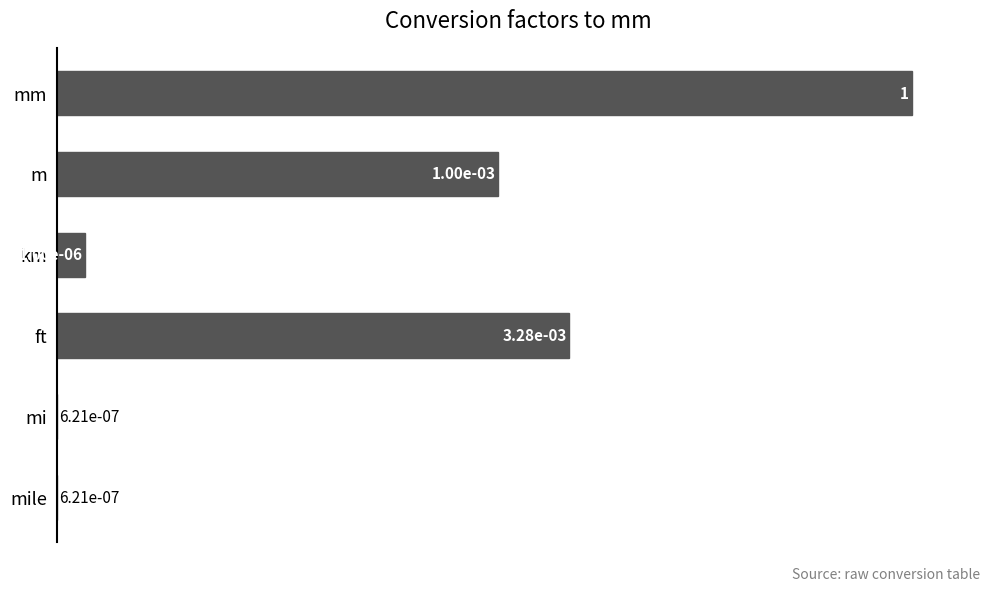

Where is the data nearest to the value 3?

m